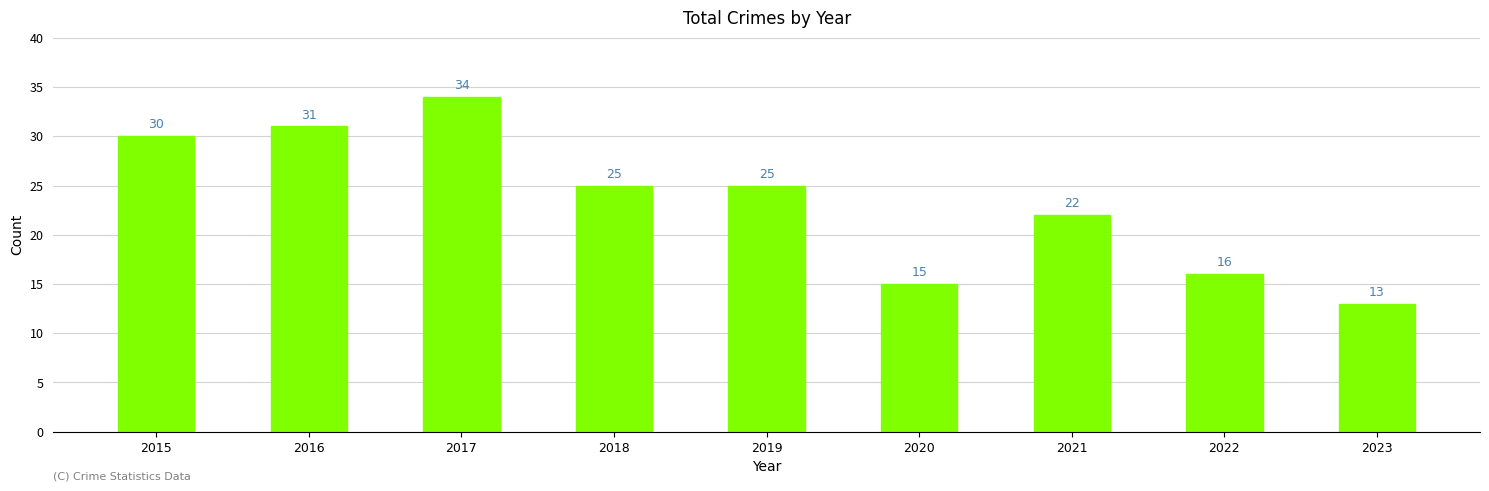

What value does the data have at 2023, to the nearest 5?

15